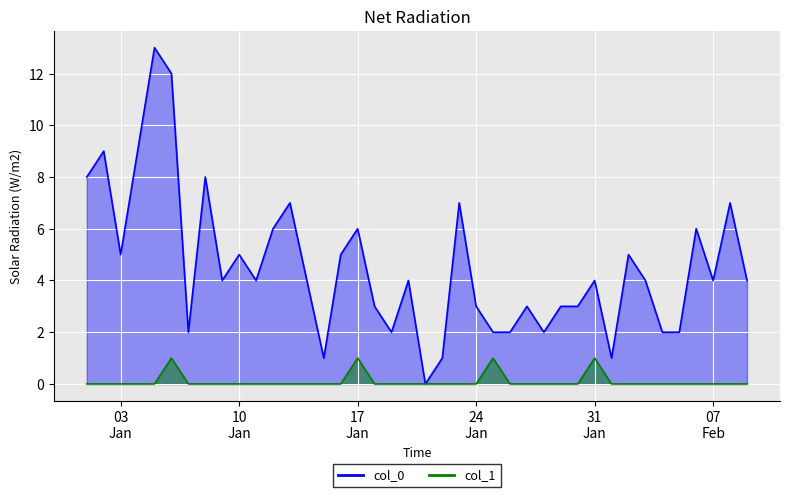

How many values in the col_1_line series exceed 0?

4